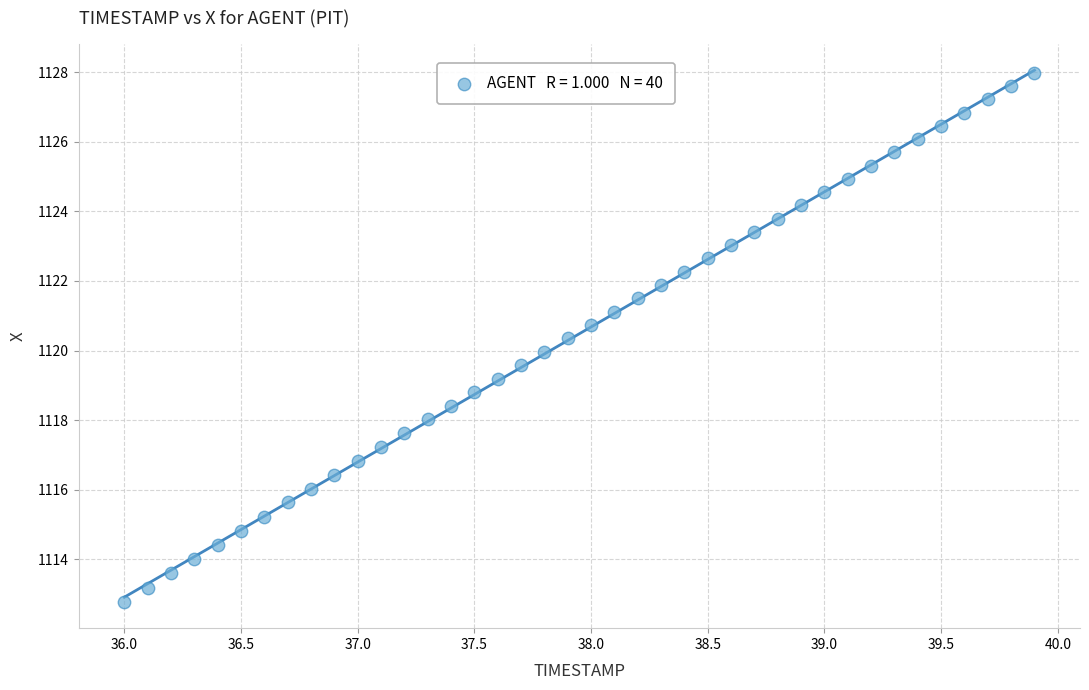

What is the range of X values (max minus min)?

3.9